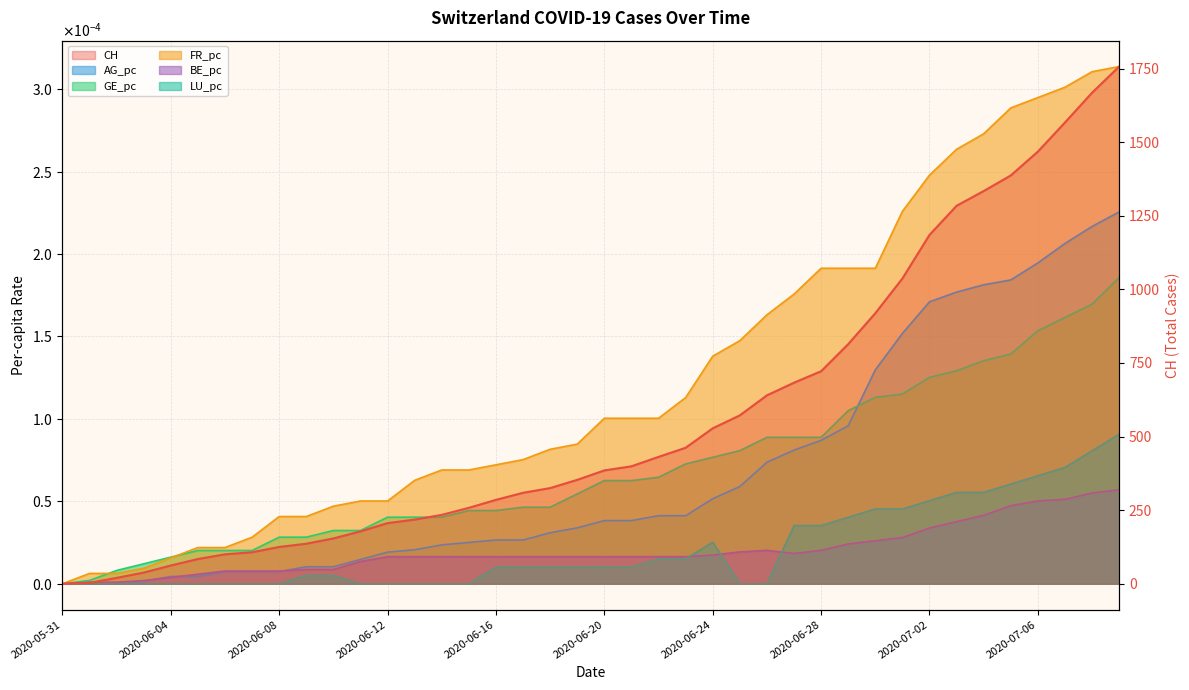

Between which two adjacent categories do AG_pc and BE_pc first intersect?

2020-06-03 and 2020-06-04